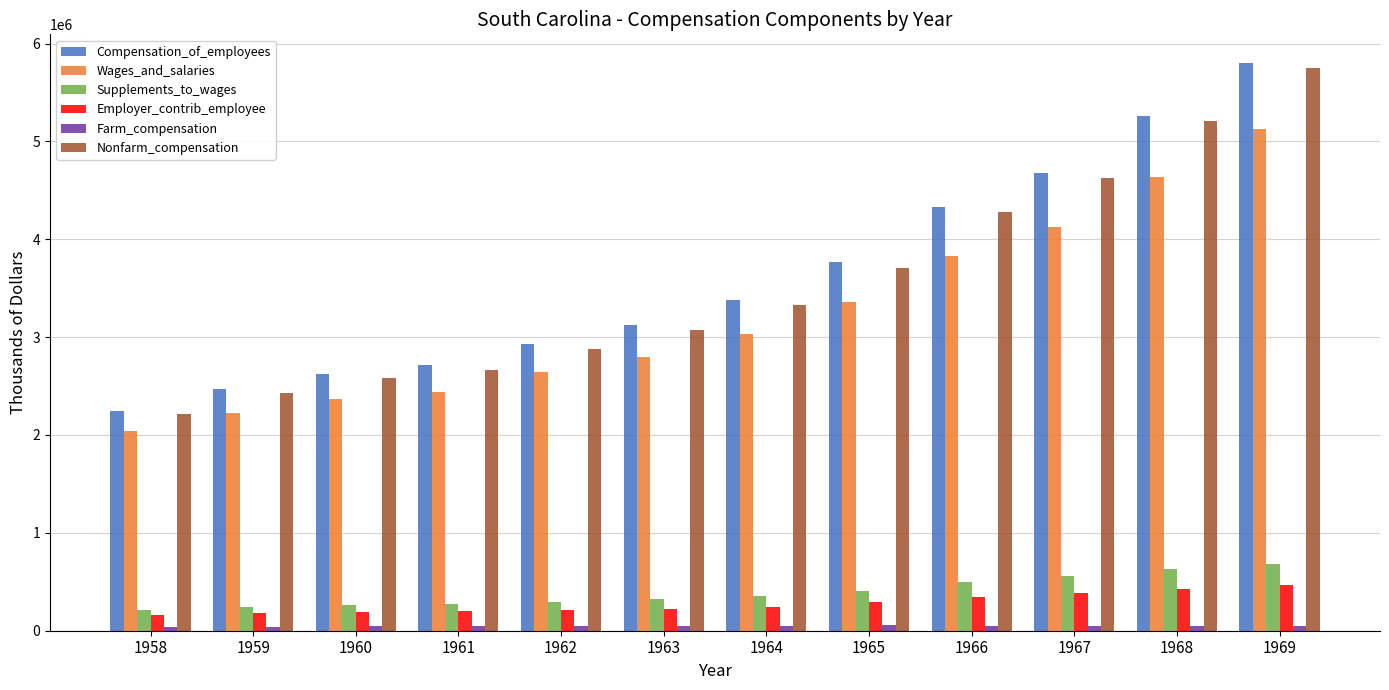

At how many categories does at least one series exceed 3608556?

5